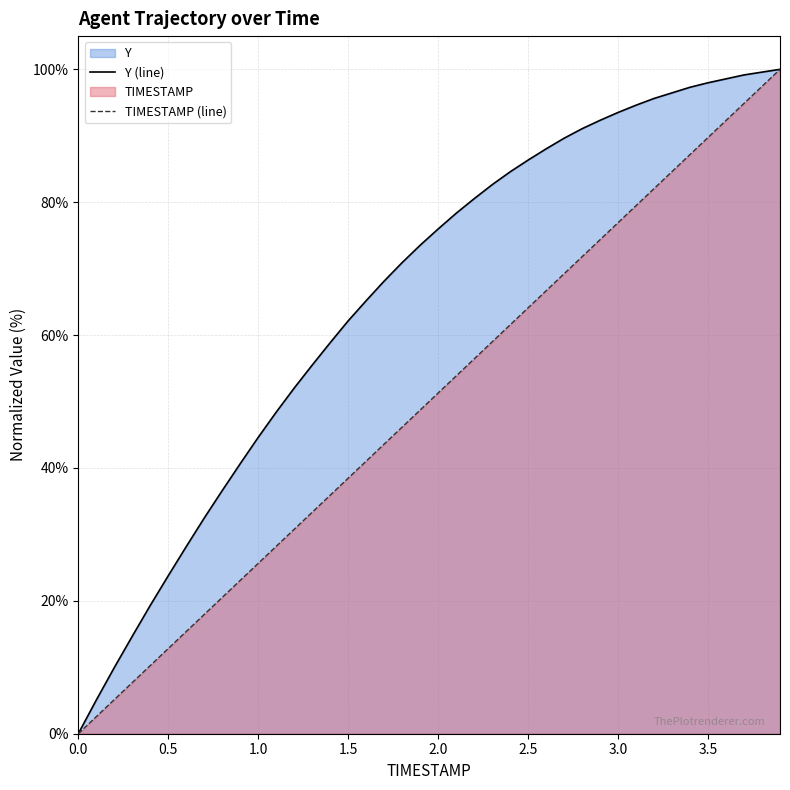

Reading left to right, extract all data points from this chart.

Y (line): 0.0	5.1	9.9	14.7	19.3	23.8	28.2	32.5	36.6	40.6	44.6	48.4	52.0	55.5	58.9	62.1	65.2	68.1	70.9	73.5	76.0	78.3	80.5	82.6	84.6	86.3	88.0	89.6	91.1	92.3	93.5	94.6	95.6	96.5	97.3	98.0	98.6	99.2	99.6	100.0
TIMESTAMP (line): 0.0	2.6	5.1	7.7	10.3	12.8	15.4	17.9	20.5	23.1	25.6	28.2	30.8	33.3	35.9	38.5	41.0	43.6	46.2	48.7	51.3	53.8	56.4	59.0	61.5	64.1	66.7	69.2	71.8	74.4	76.9	79.5	82.1	84.6	87.2	89.7	92.3	94.9	97.4	100.0